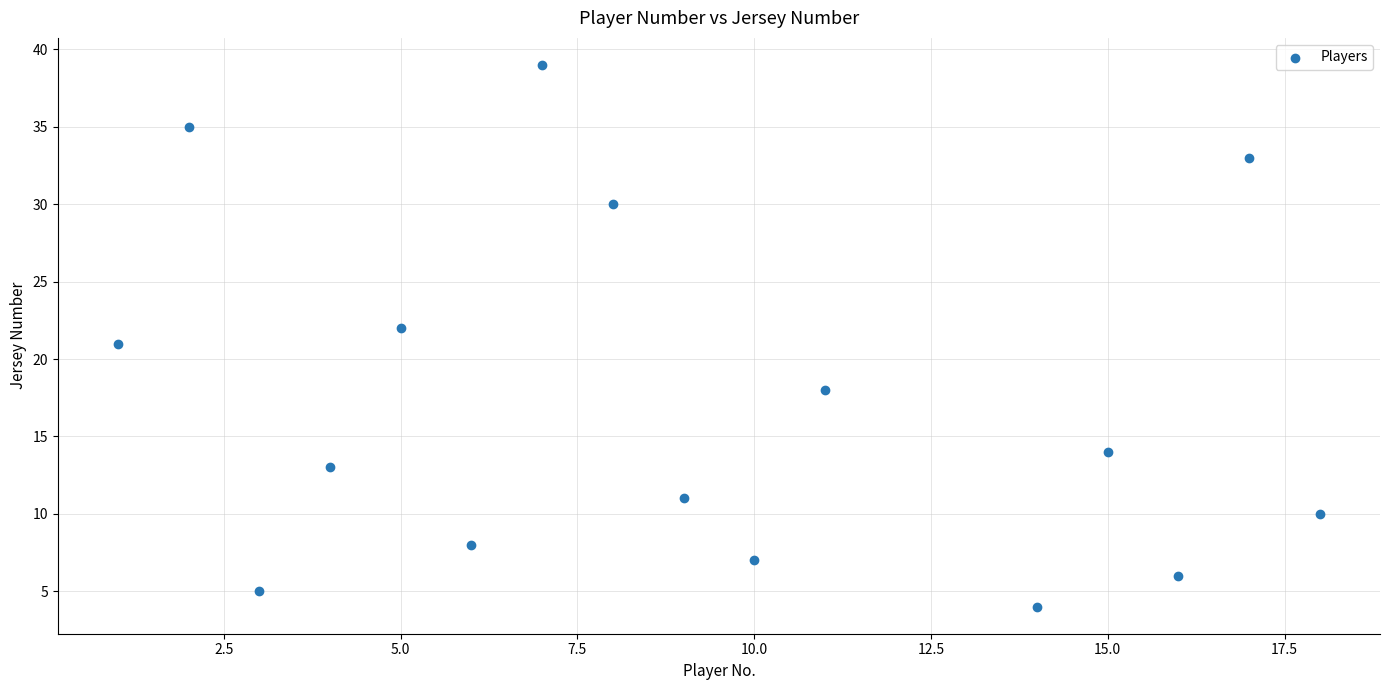

What is the range of Y values (max minus min)?

35